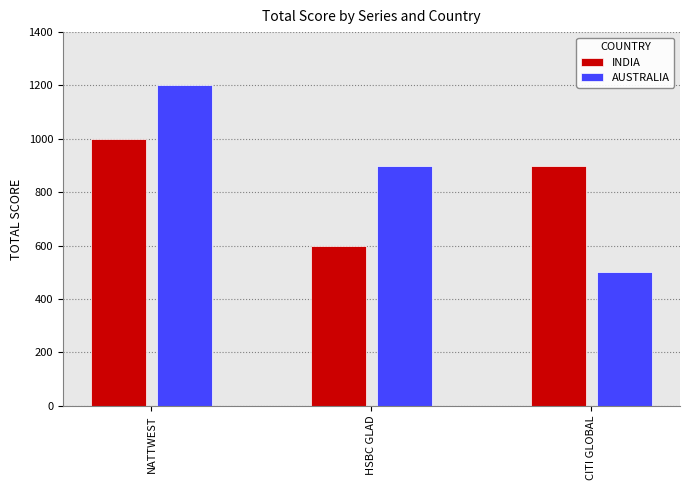

List the series in order of their peak value, highest first.

AUSTRALIA, INDIA